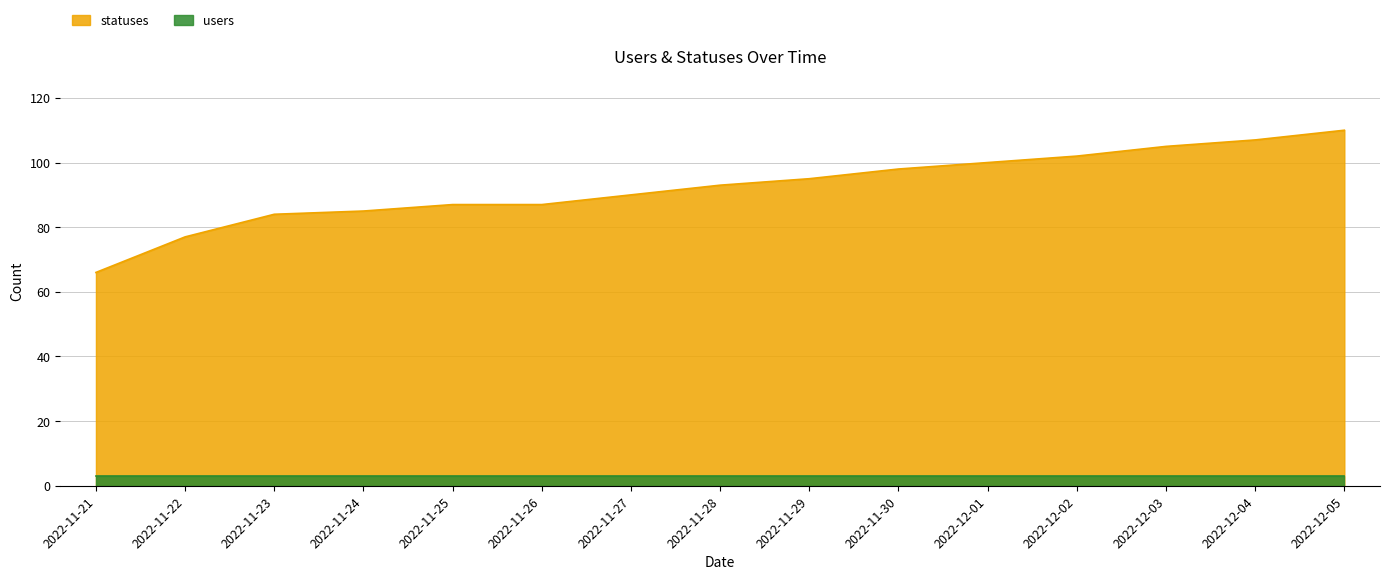

The value at 2022-11-27 is 90. True or false?

True